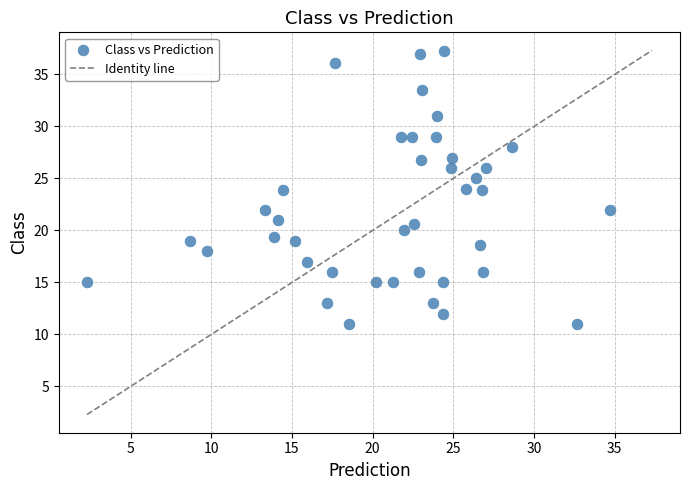

What is the range of Y values (max minus min)?

26.3